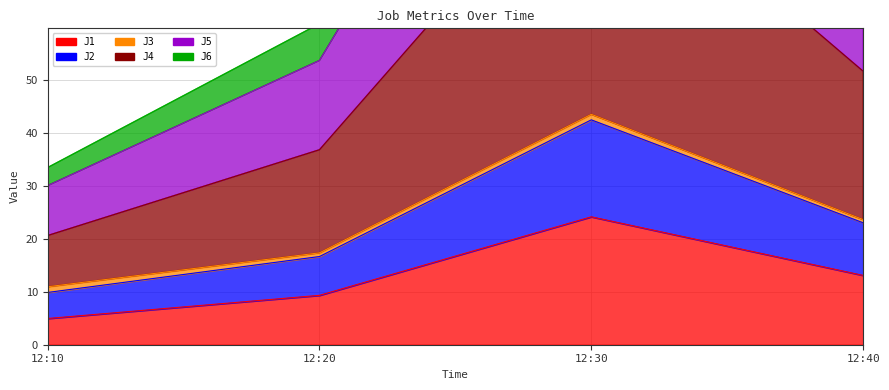

True or false: J2 and J5 intersect in this chart.

False